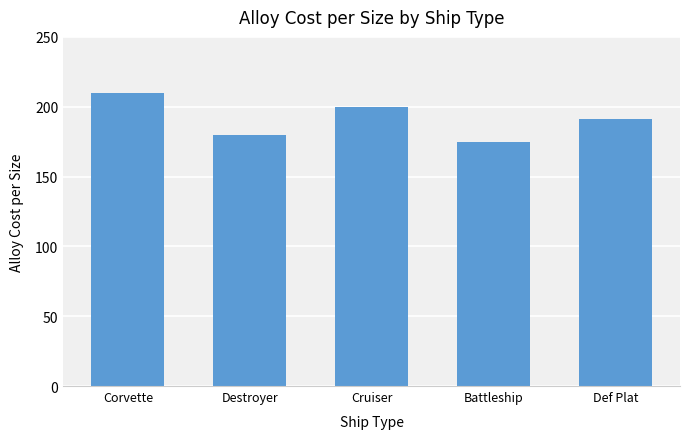

The value at Battleship is 175.0. True or false?

True